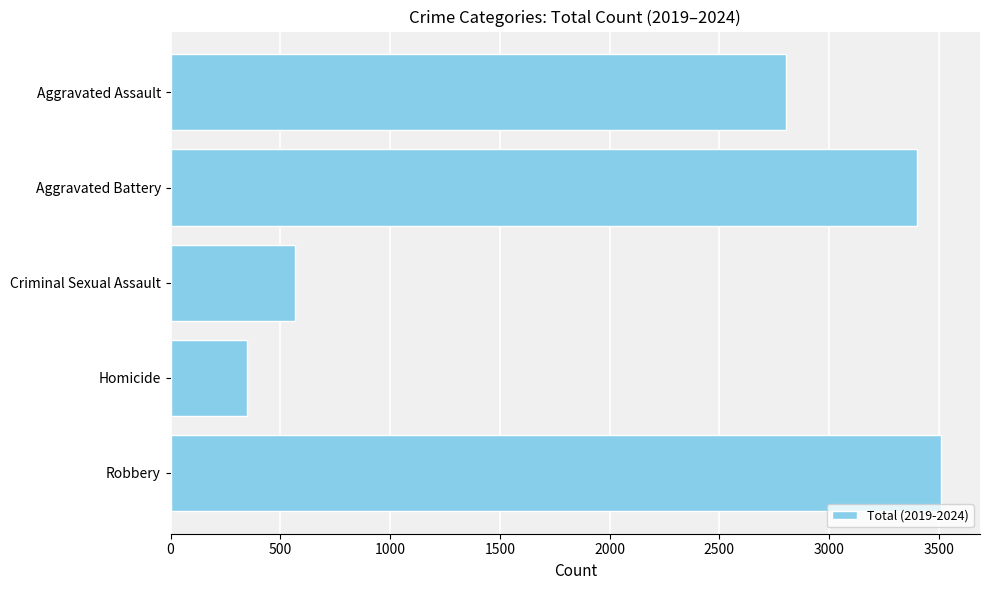

The value at Aggravated Battery is 3399. True or false?

True